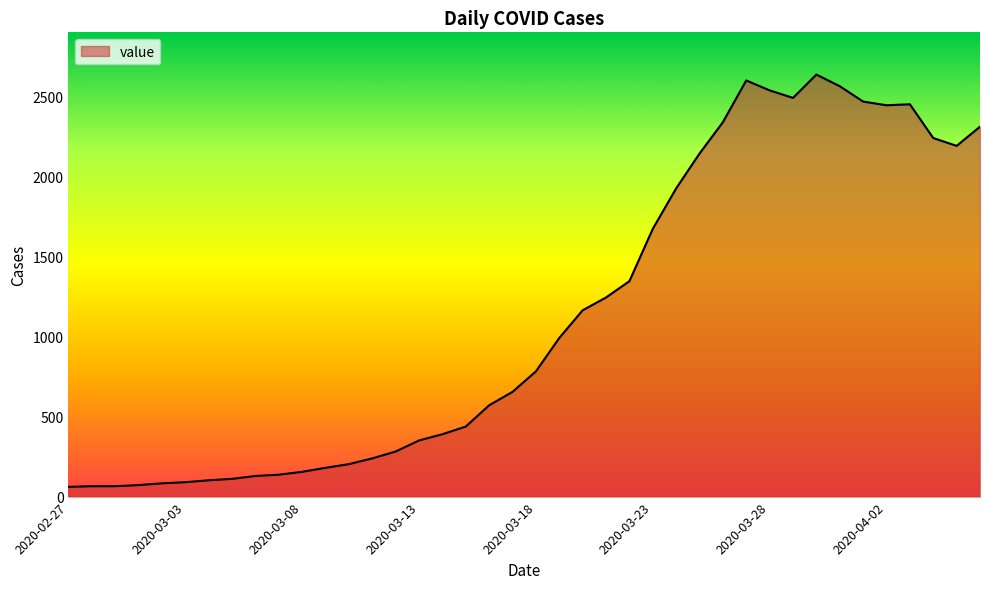

What is the sum of all values?

44956